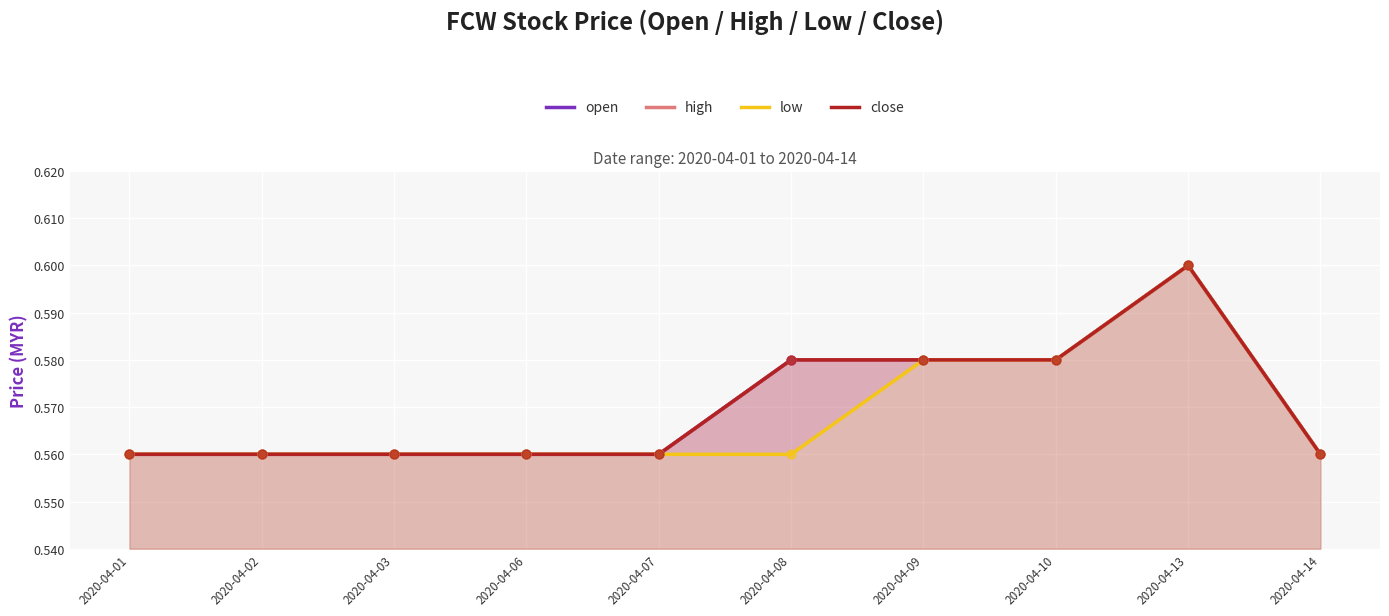

What are all the series names shown in the legend?

open, high, low, close